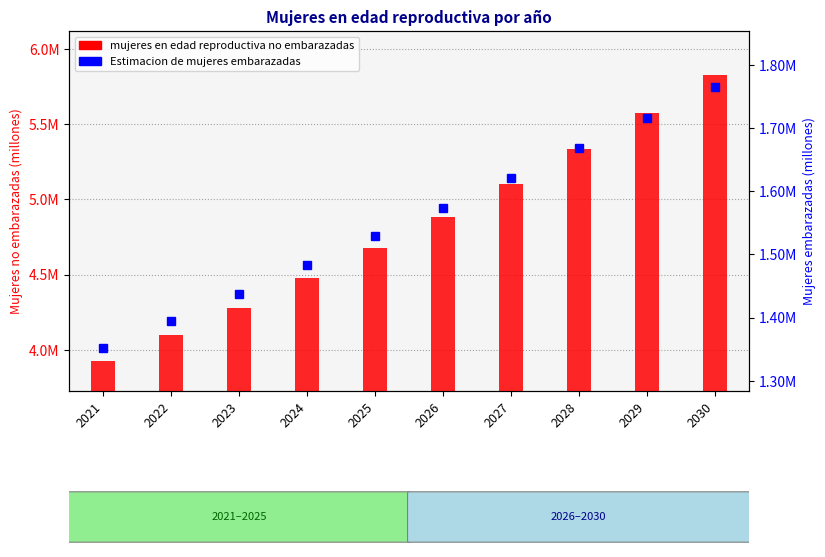

At how many categories does at least one series exceed 5502899?

2